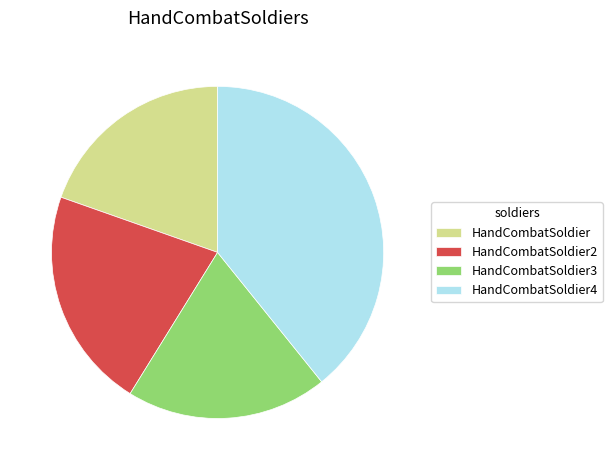

Do HandCombatSoldier4 and HandCombatSoldier3 together represent more than half of the pie?

Yes